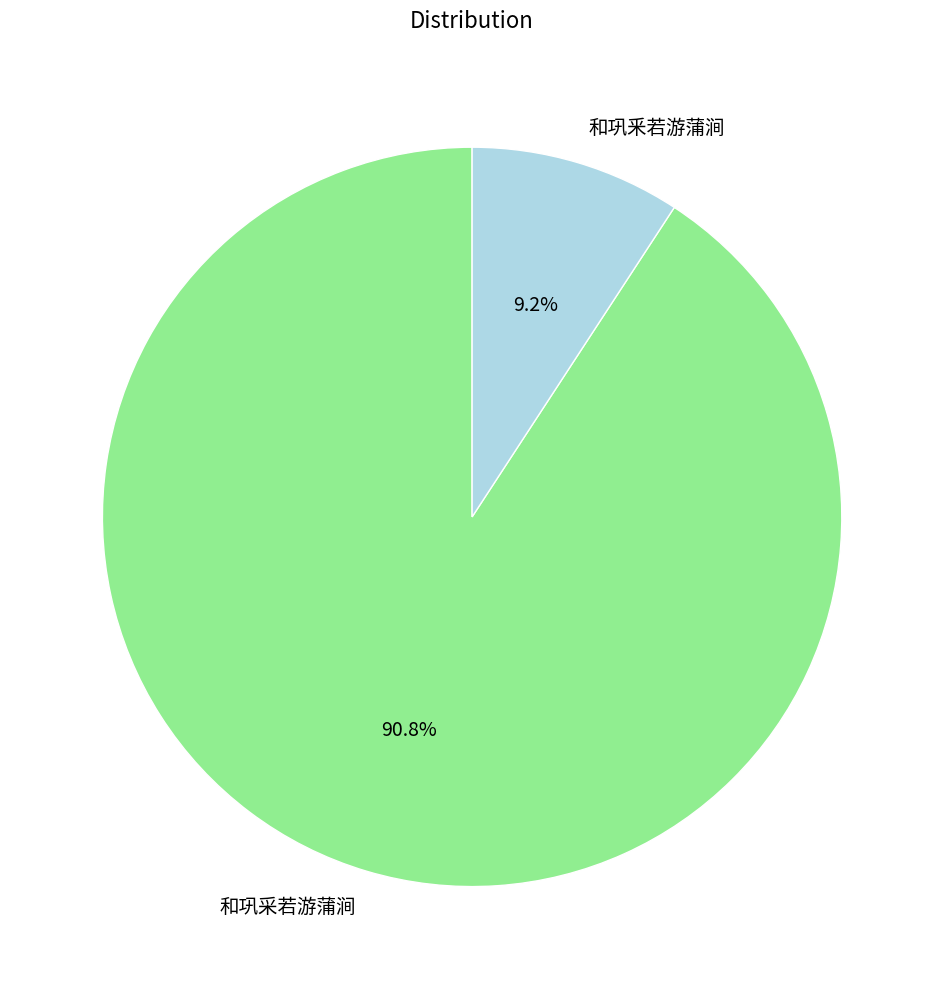

Which slice is the largest?

和巩采若游蒲涧